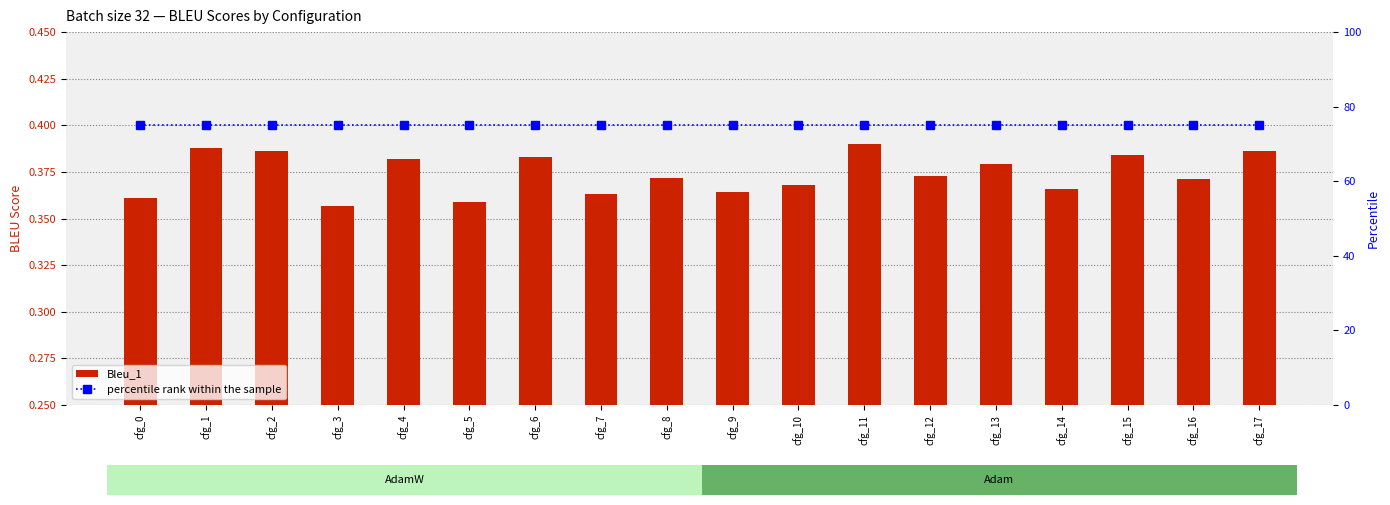

The percentile rank within the sample series shows 75.0 at cfg_0. True or false?

True